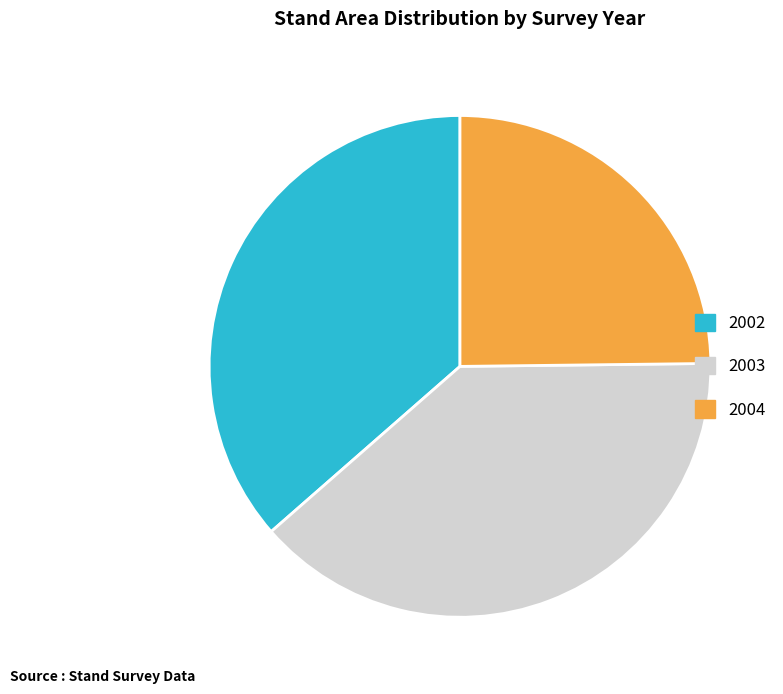

Between 2002 and 2003, which is larger?

2003